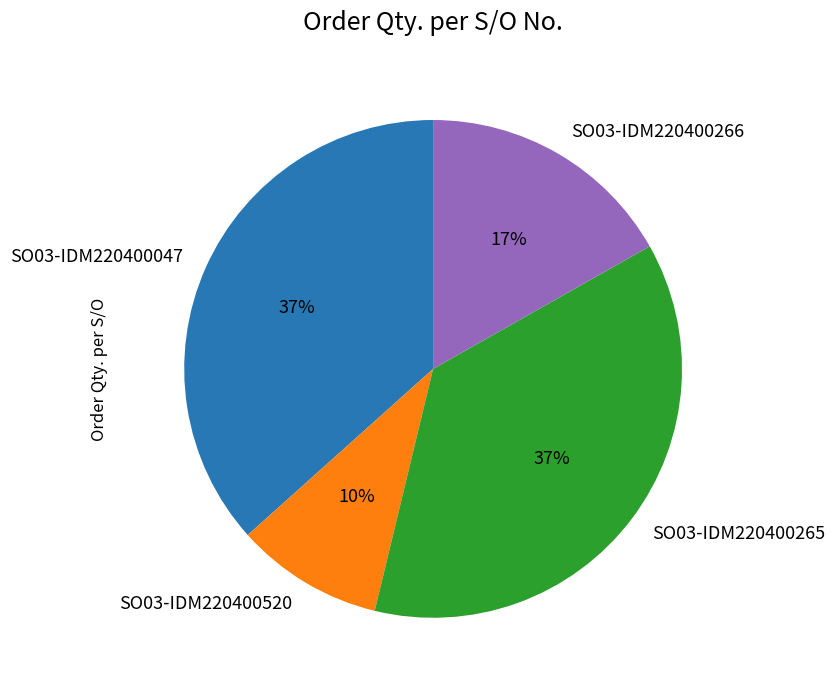

Do SO03-IDM220400520 and SO03-IDM220400266 together represent more than half of the pie?

No